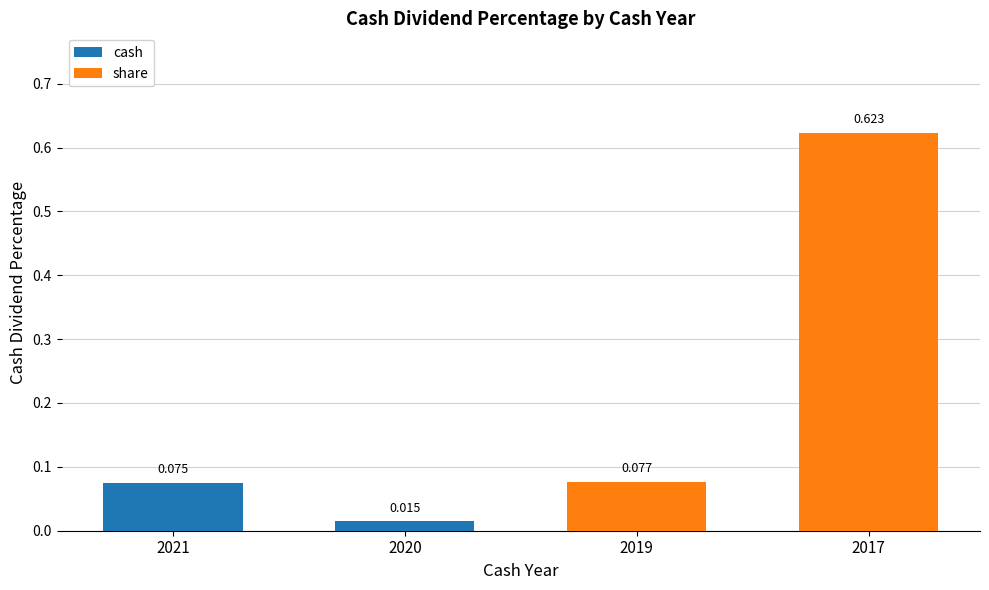

Which has a higher value, 2017 or 2020?

2017